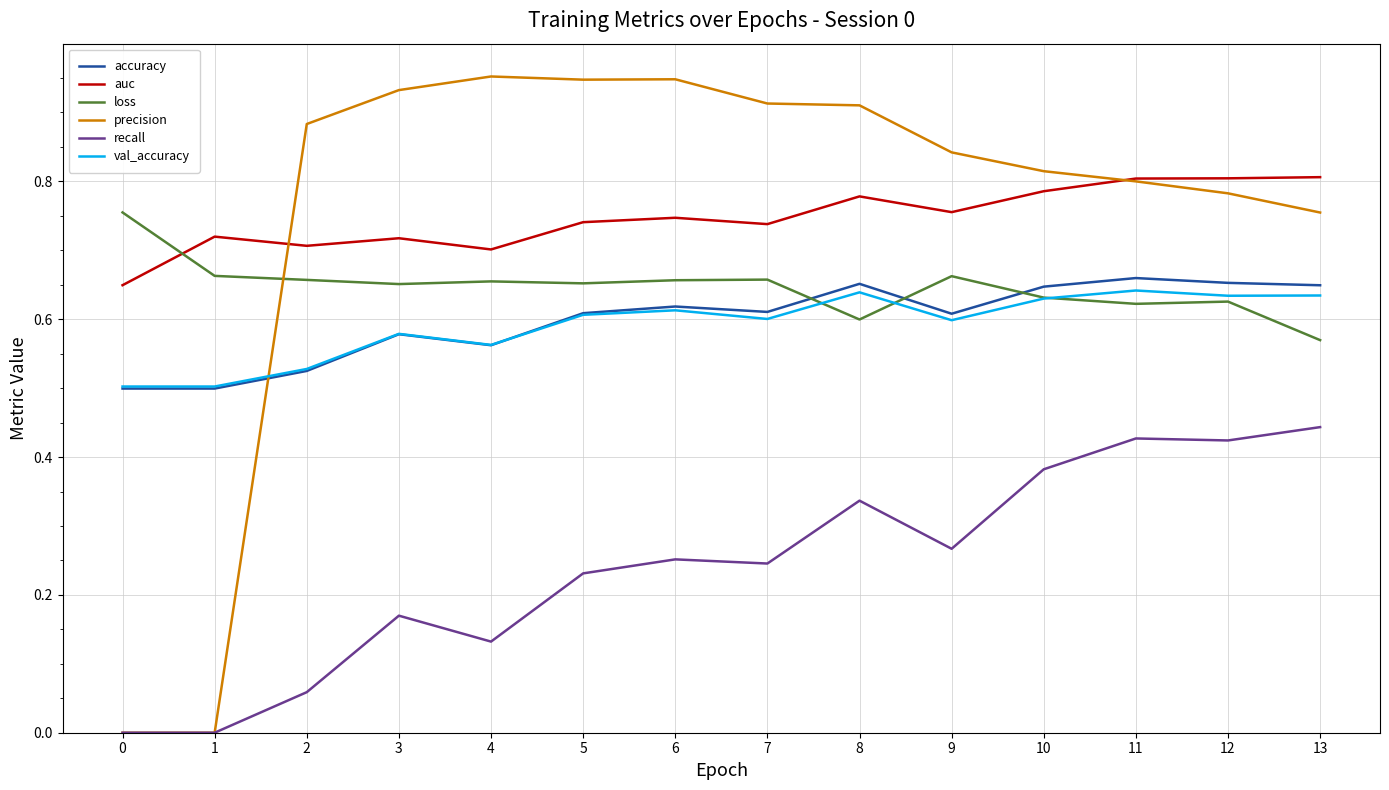

Where is loss nearest to the value 0?

13